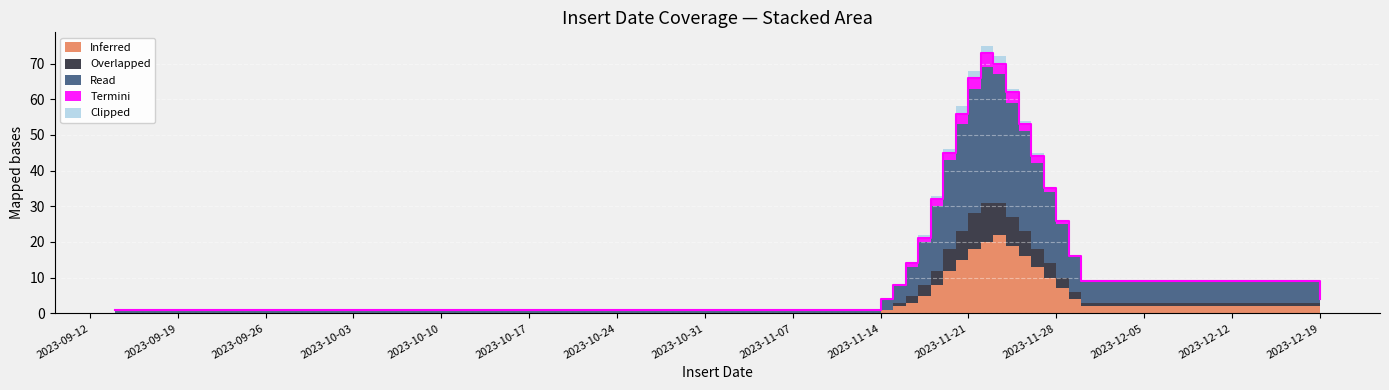

Which series has the largest range (max minus min)?

Read